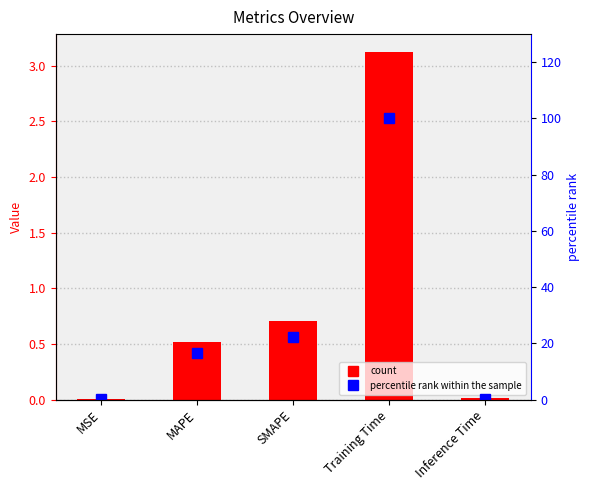

Is it true that col_1 equals 0.7 at SMAPE?

True